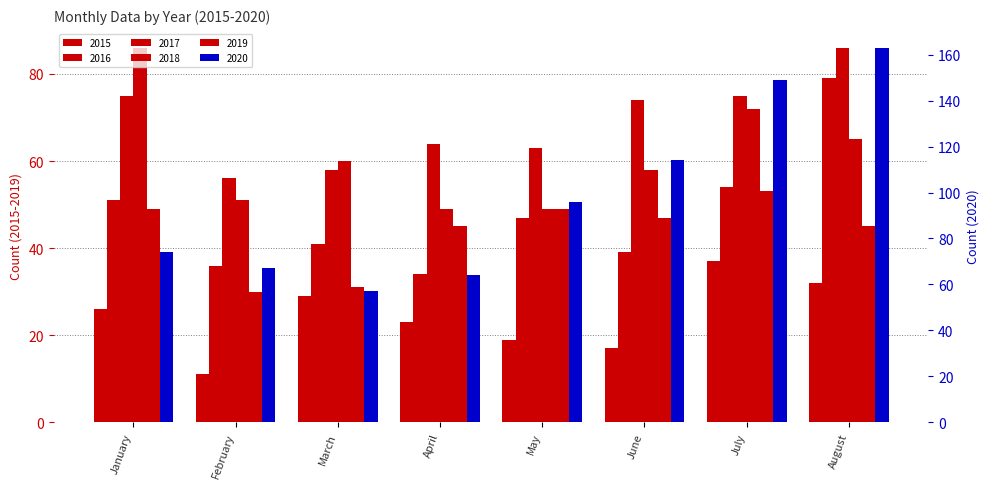

What is the difference between the maximum and minimum values in the 2019 series?

23